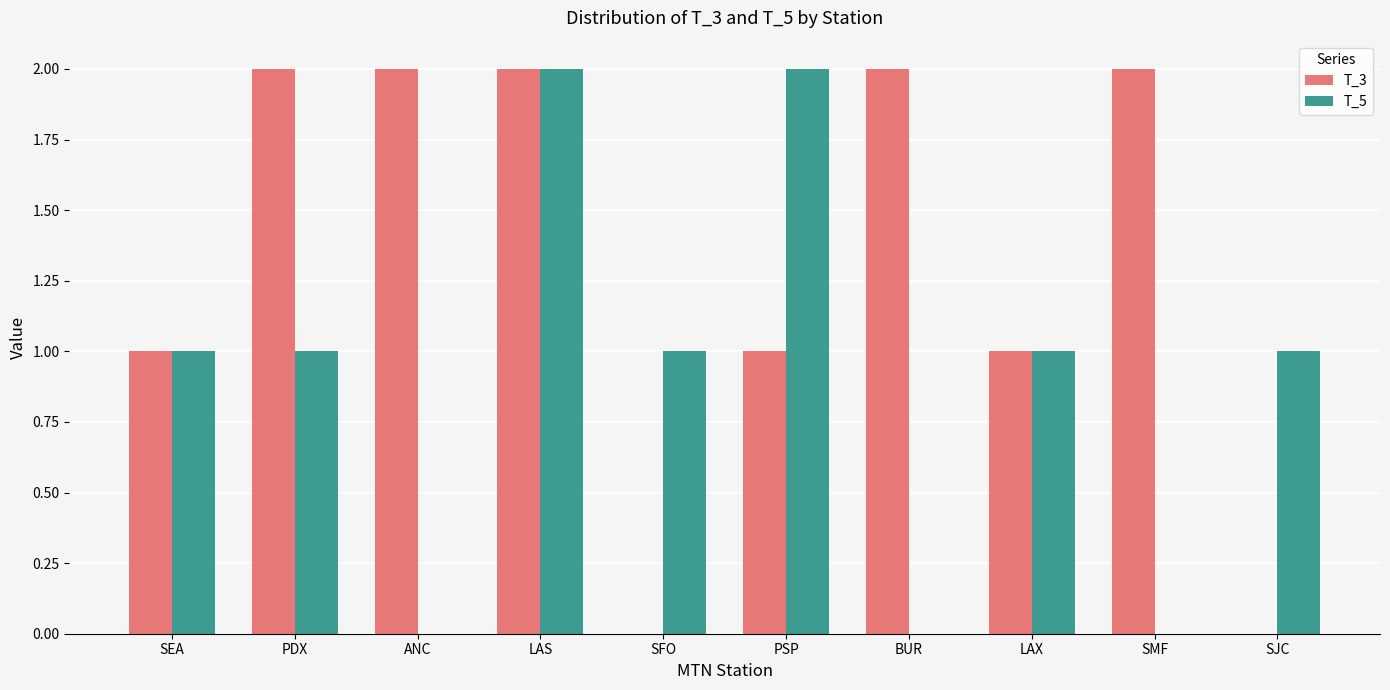

Reading right to left, what are all the values shown in this chart?

T_3: 0	2	1	2	1	0	2	2	2	1
T_5: 1	0	1	0	2	1	2	0	1	1